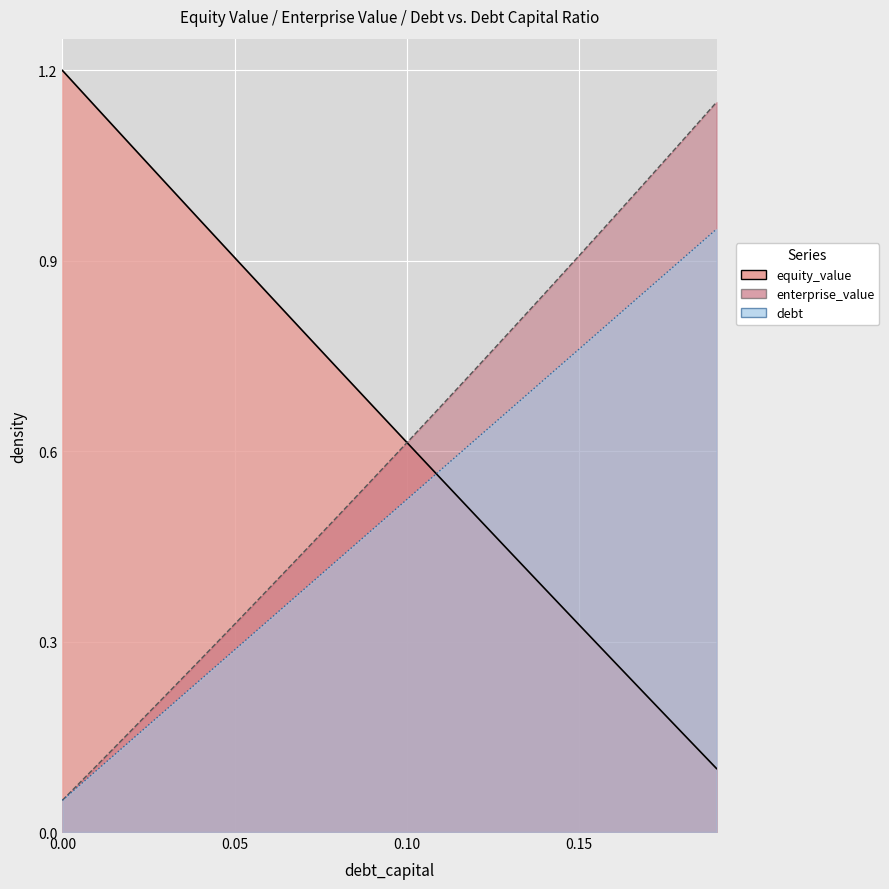

At 0.14, list the series in order from smallest to largest.

equity_value, debt, enterprise_value